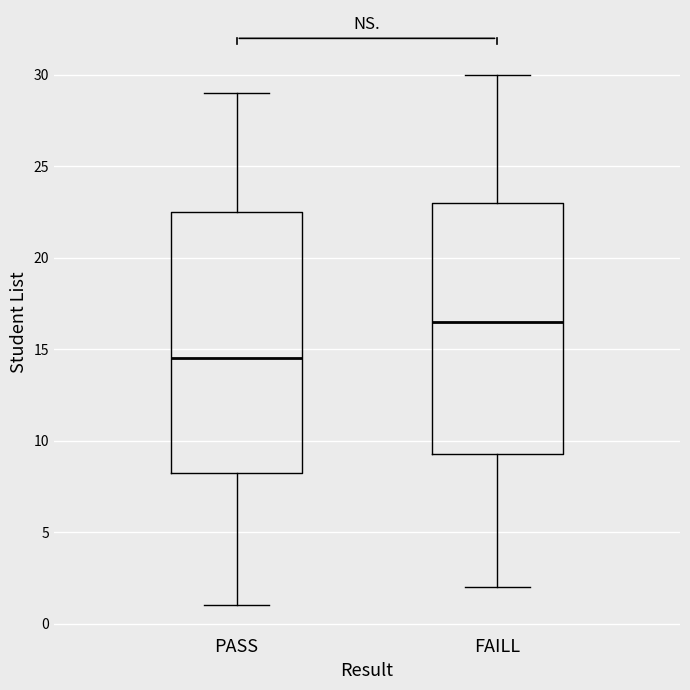

Which box is the tallest, from its lower edge to its upper edge?

PASS